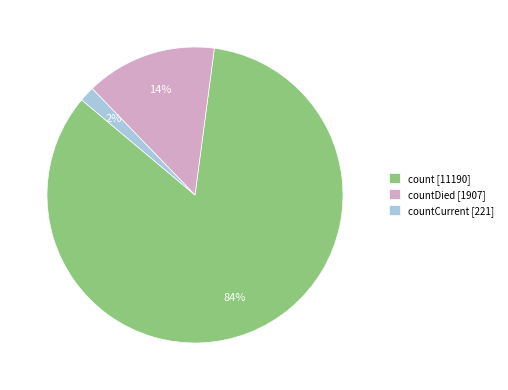

Which slice is the largest?

count [11190]